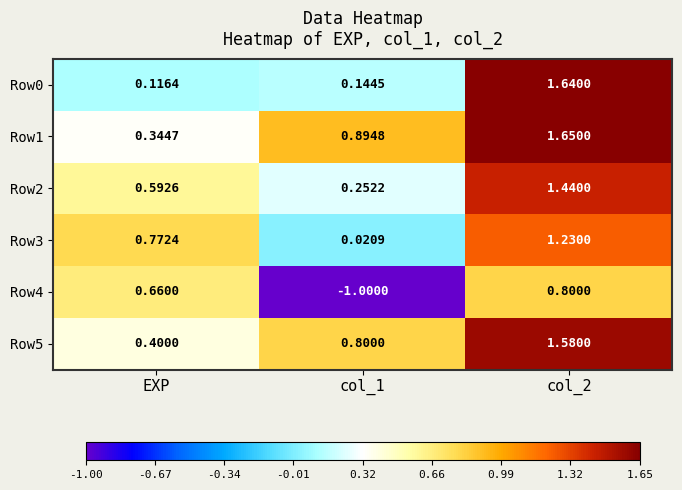

Where is Row5 nearest to the value 0?

EXP